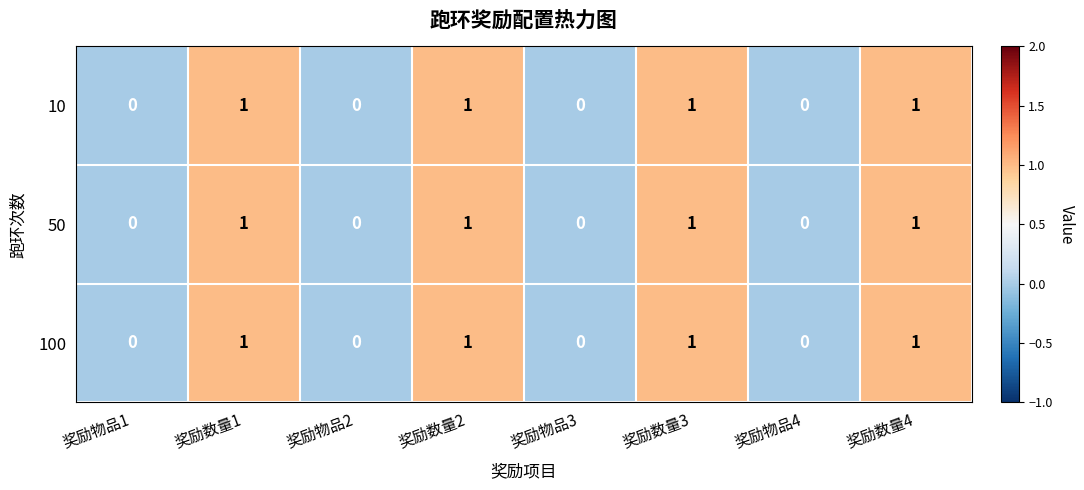

What is the sum of all 100 values?

4